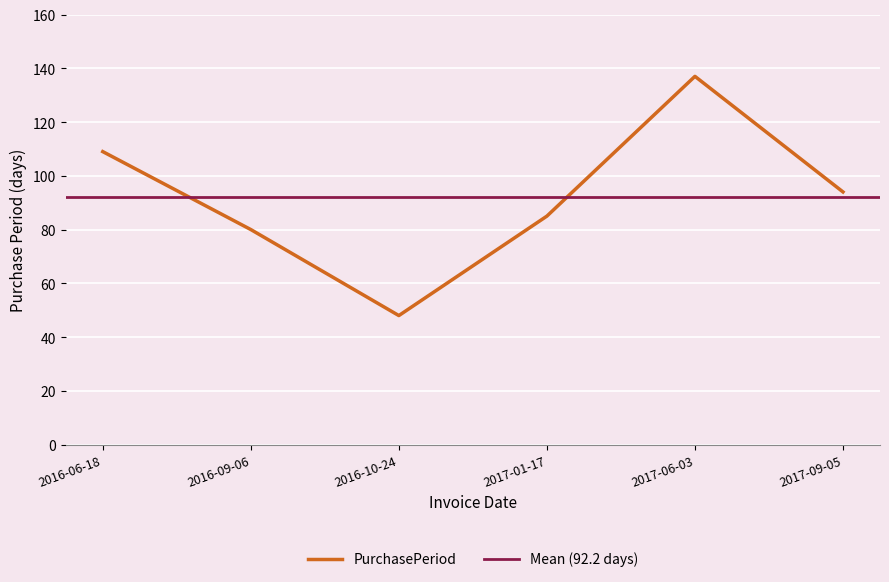

Is it true that the value at 2016-06-18 is 109?

True